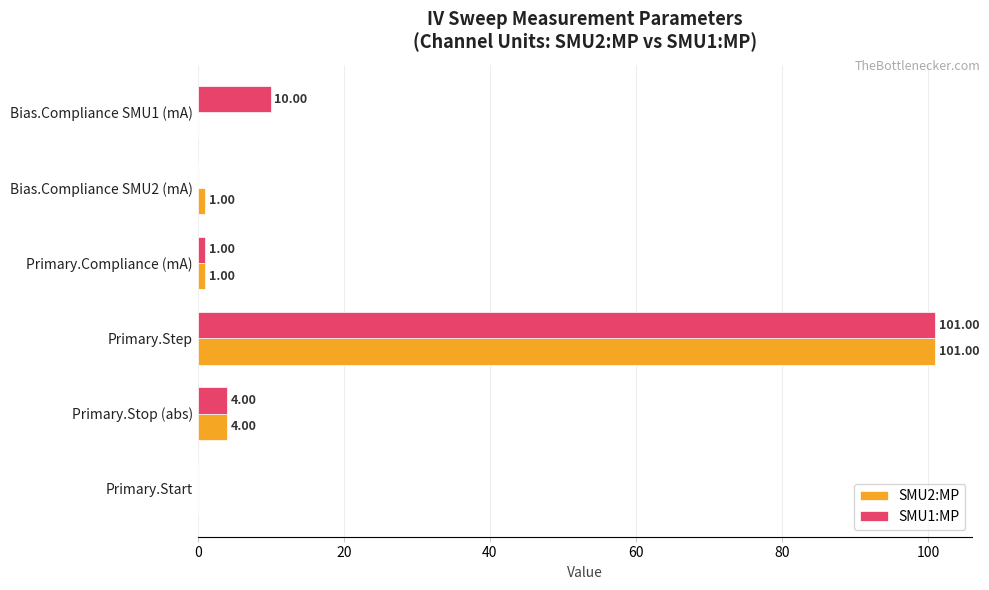

What is the average value of the SMU1:MP series?

19